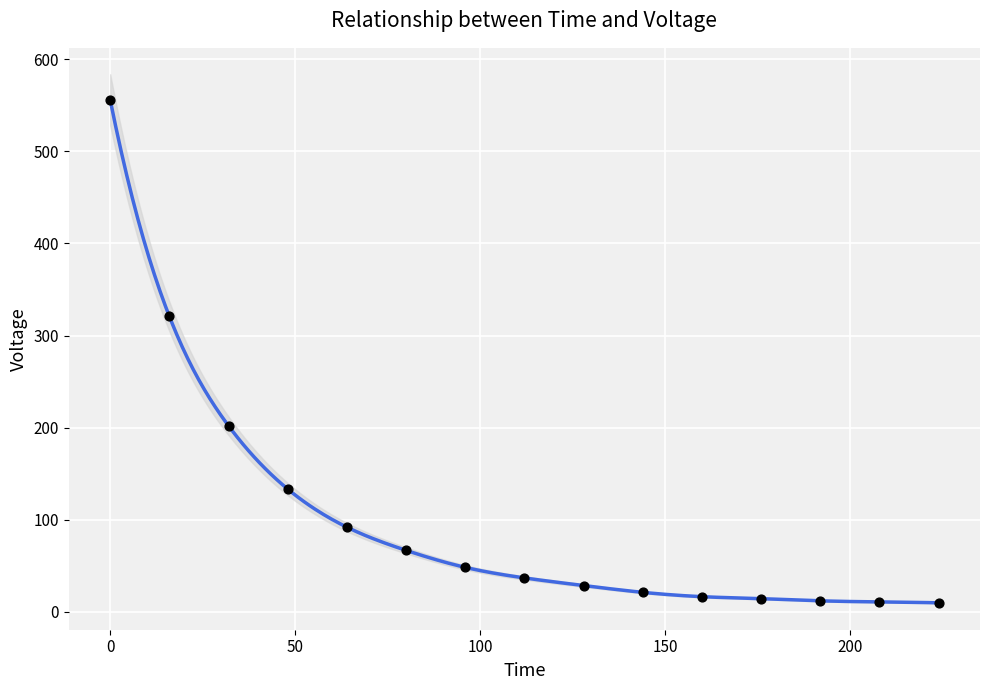

What is the range of Y values (max minus min)?

546.0